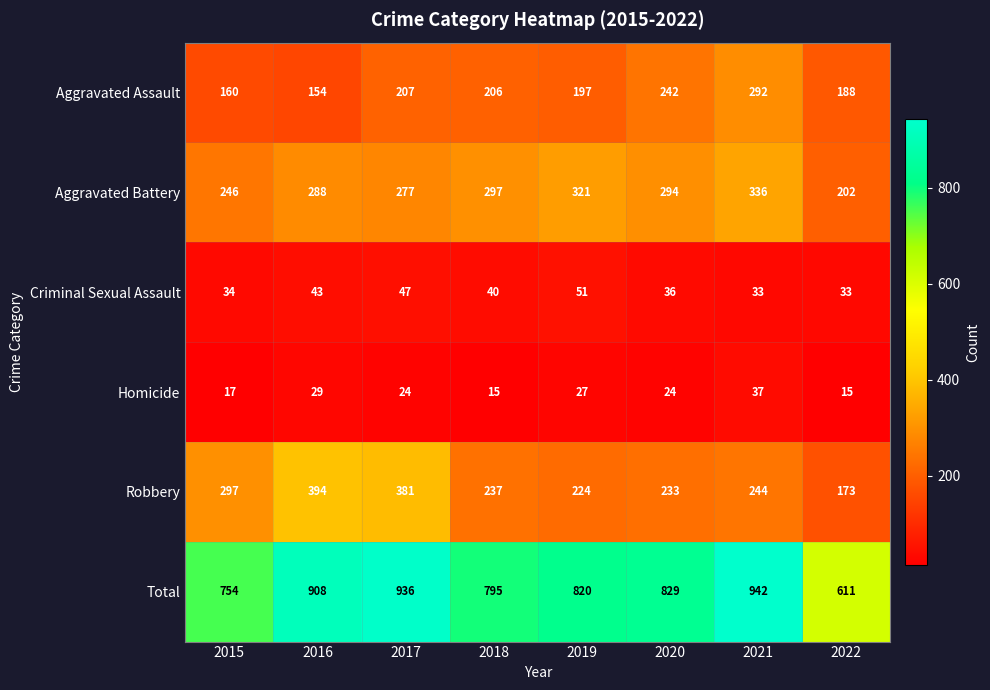

What is the total value across all series at 2022?

1222